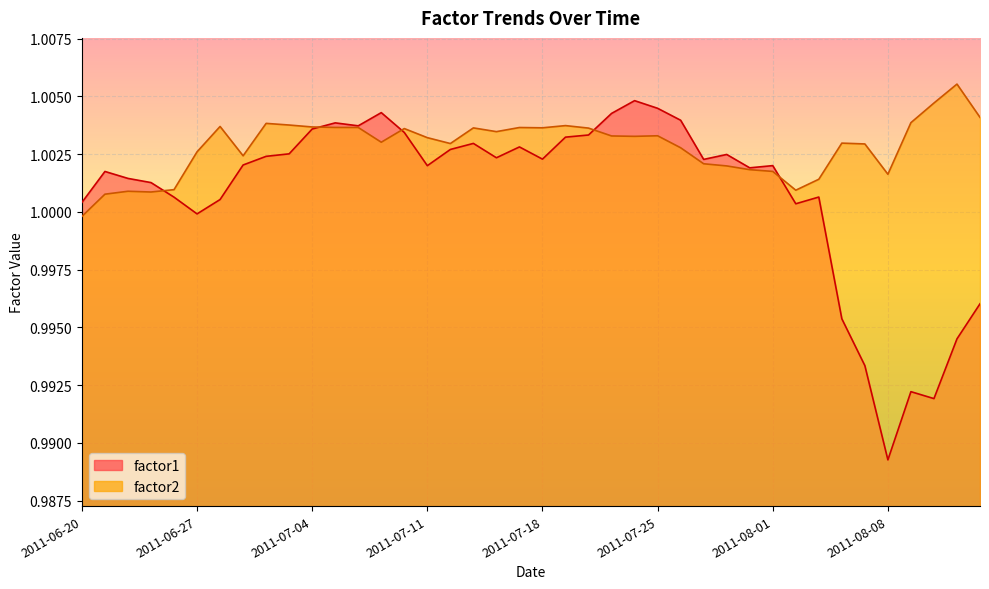

Rank the categories by factor2 value from lowest to highest.

2011-06-20, 2011-06-21, 2011-06-23, 2011-06-22, 2011-08-02, 2011-06-24, 2011-08-03, 2011-08-08, 2011-08-01, 2011-07-29, 2011-07-28, 2011-07-27, 2011-06-29, 2011-06-27, 2011-07-26, 2011-08-05, 2011-07-12, 2011-08-04, 2011-07-07, 2011-07-11, 2011-07-22, 2011-07-21, 2011-07-25, 2011-07-14, 2011-07-08, 2011-07-20, 2011-07-13, 2011-07-18, 2011-07-15, 2011-07-06, 2011-07-05, 2011-07-04, 2011-06-28, 2011-07-19, 2011-07-01, 2011-06-30, 2011-08-09, 2011-08-12, 2011-08-10, 2011-08-11